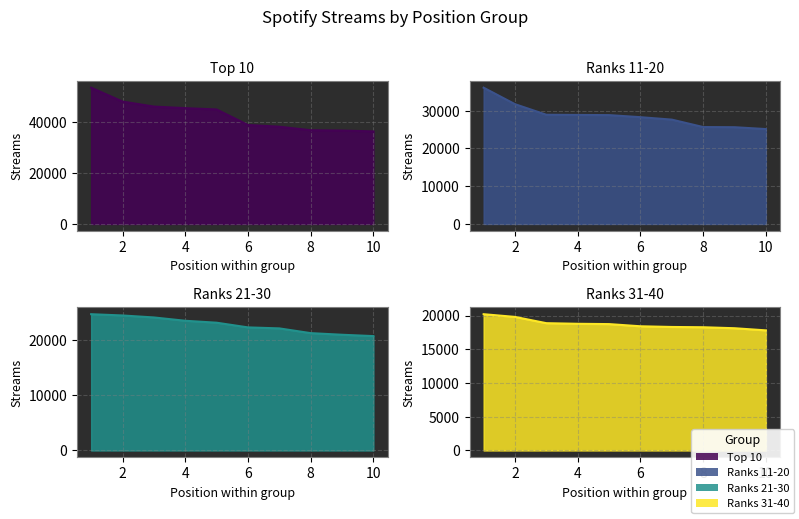

What is the difference between the Ranks 31-40 values at 3 and 10?

1066